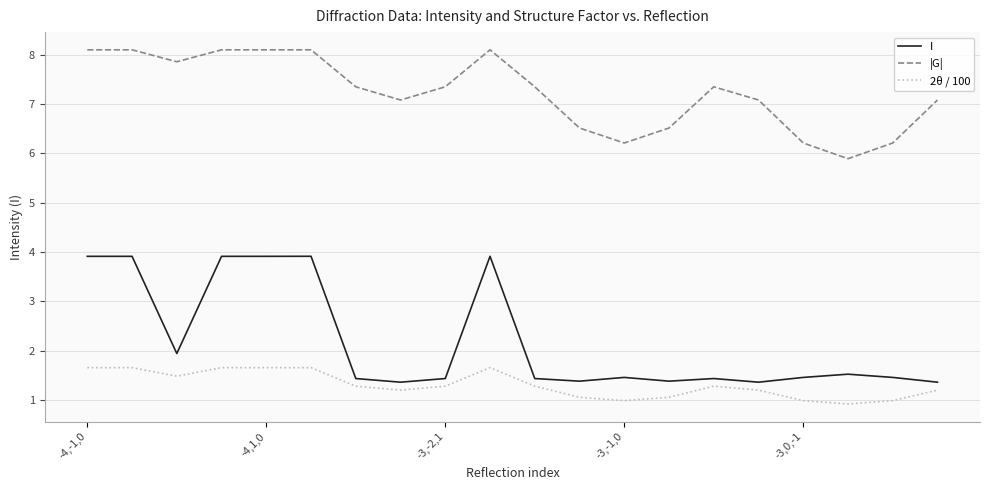

Which series has the largest total across all categories?

|G|